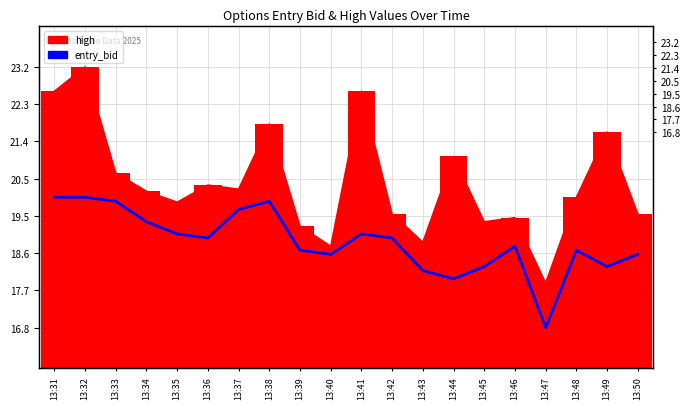

What is the sum of all values?

378.1